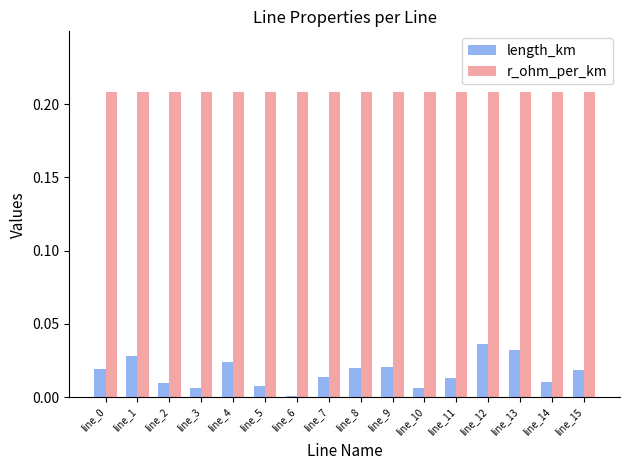

True or false: r_ohm_per_km has a value of 0.1 at line_6.

False